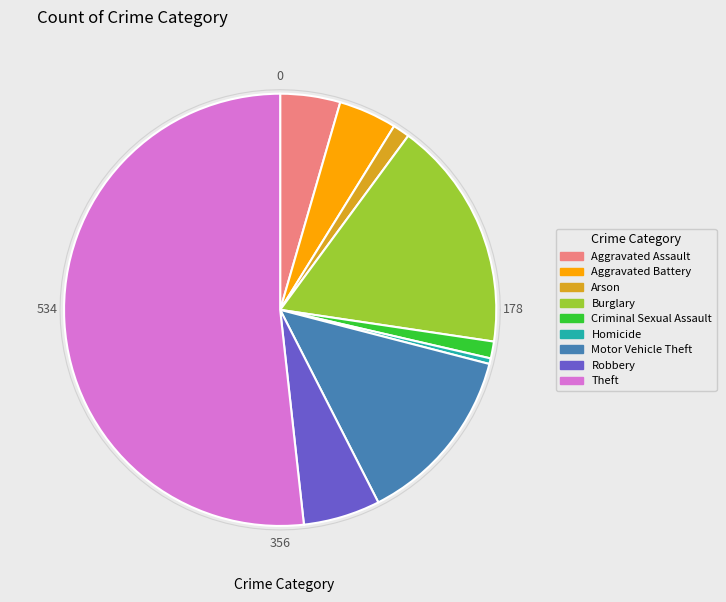

Which slice is the largest?

Theft